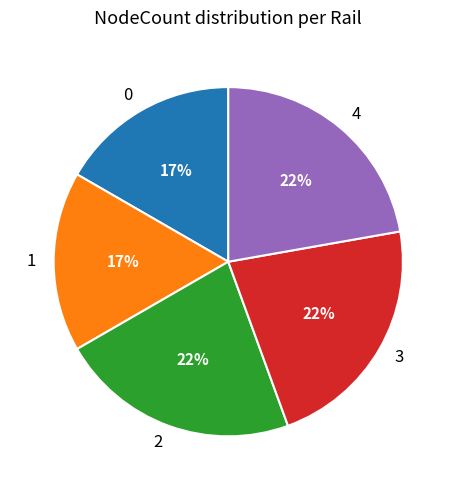

Does any single category account for the majority?

No